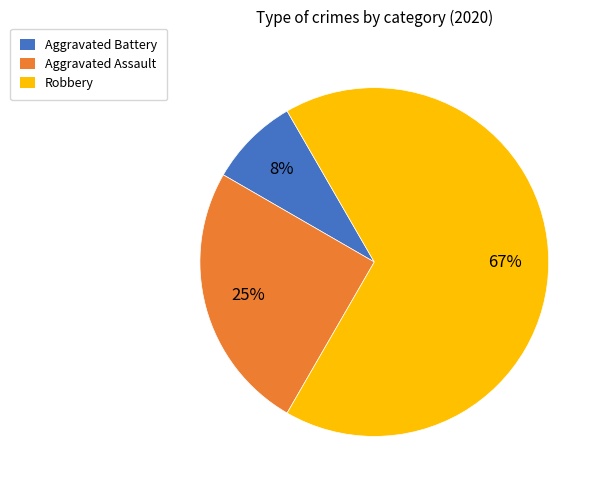

How many slices are in this pie chart?

3